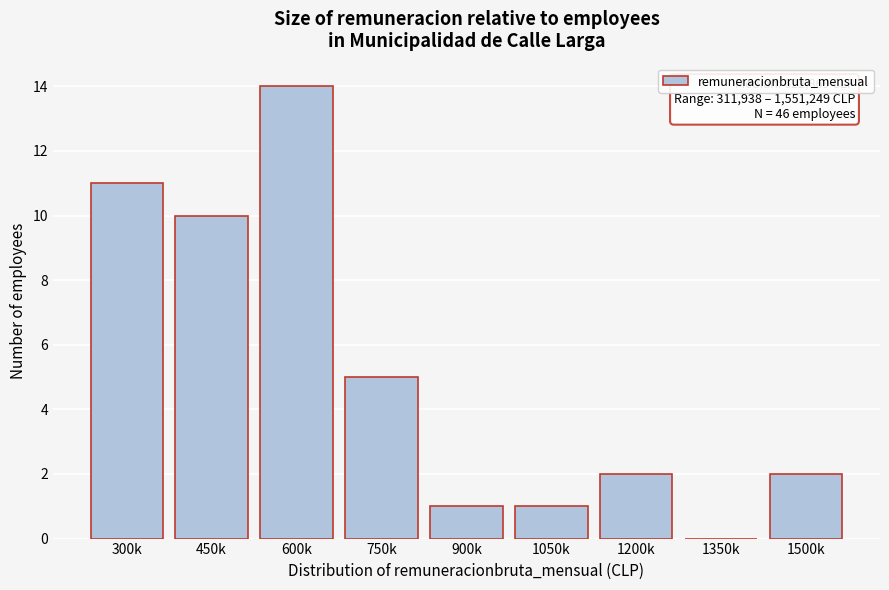

Reading left to right, list all the values displayed in this chart.

300k=11	450k=10	600k=14	750k=5	900k=1	1050k=1	1200k=2	1350k=0	1500k=2